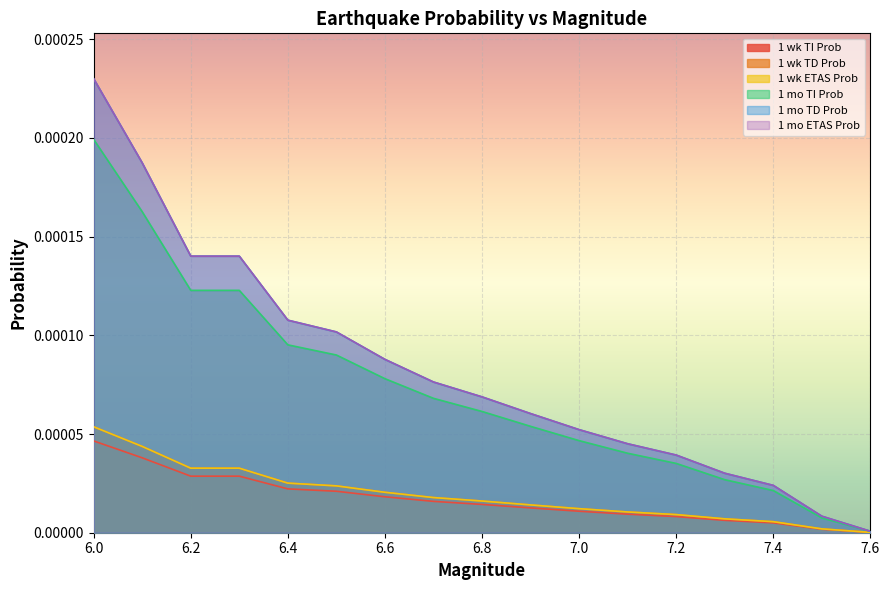

Does the chart display data point markers on the line(s)?

No